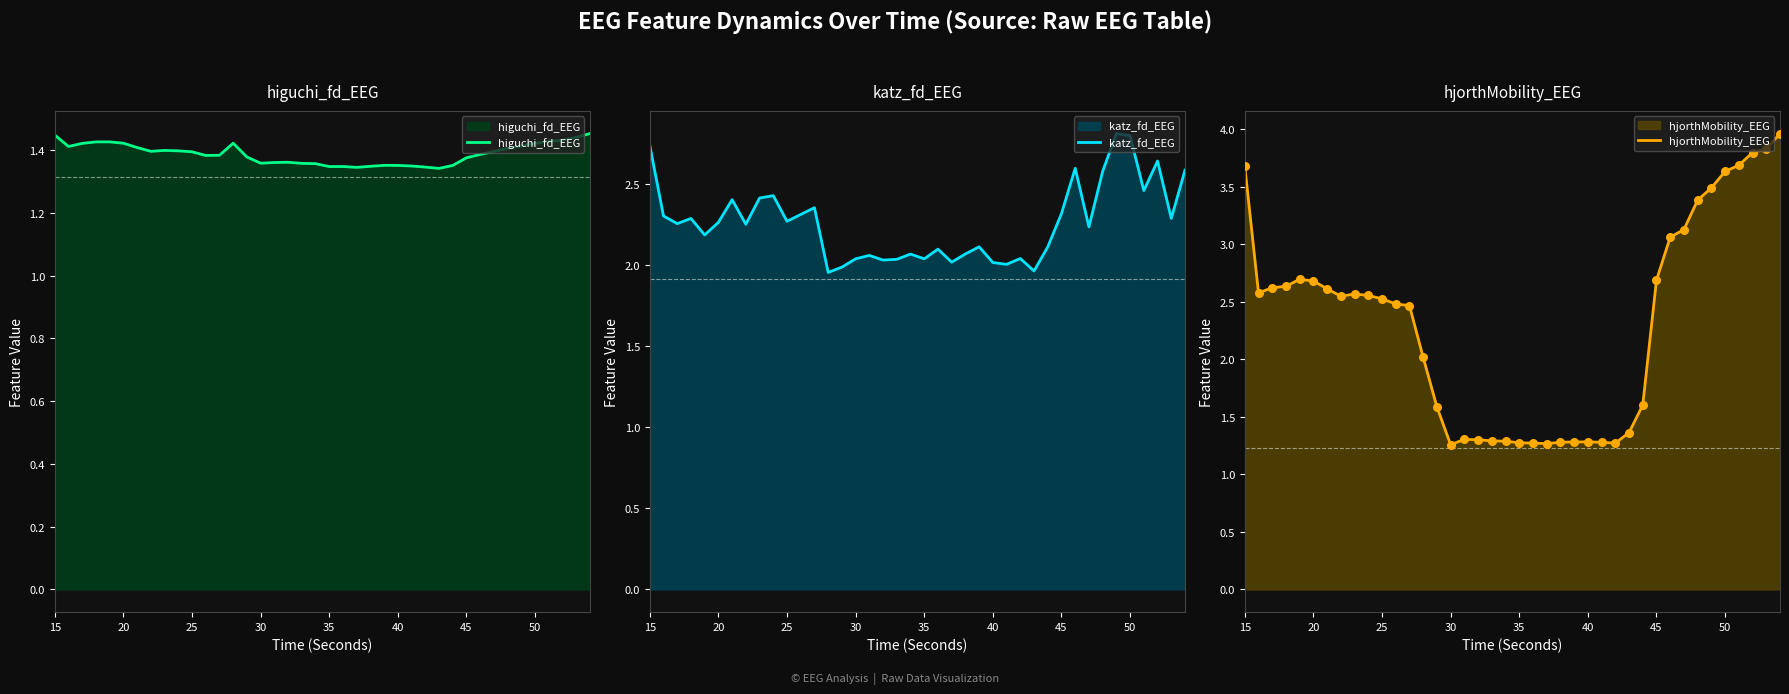

Which series has the largest total across all categories?

hjorthMobility_EEG